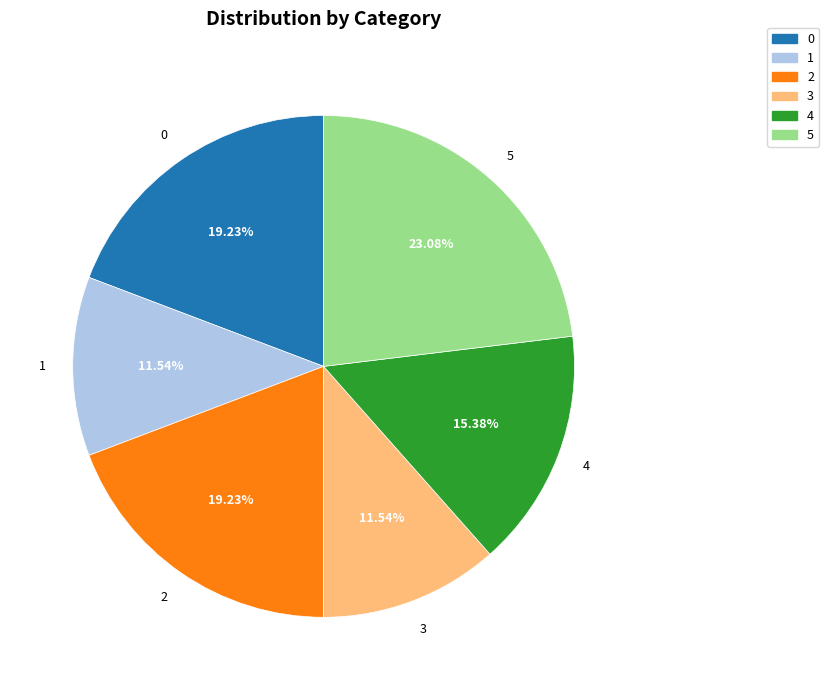

What is the largest slice in the pie chart?

5